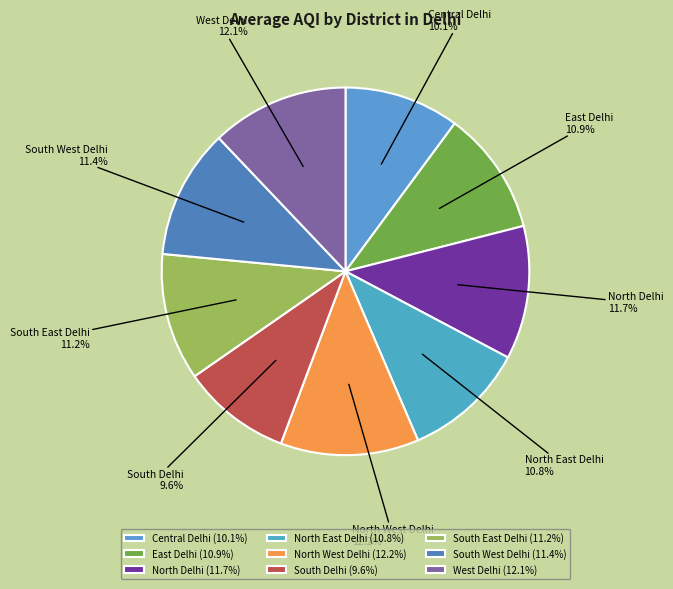

To the nearest percent, what portion does North West Delhi represent?

12%